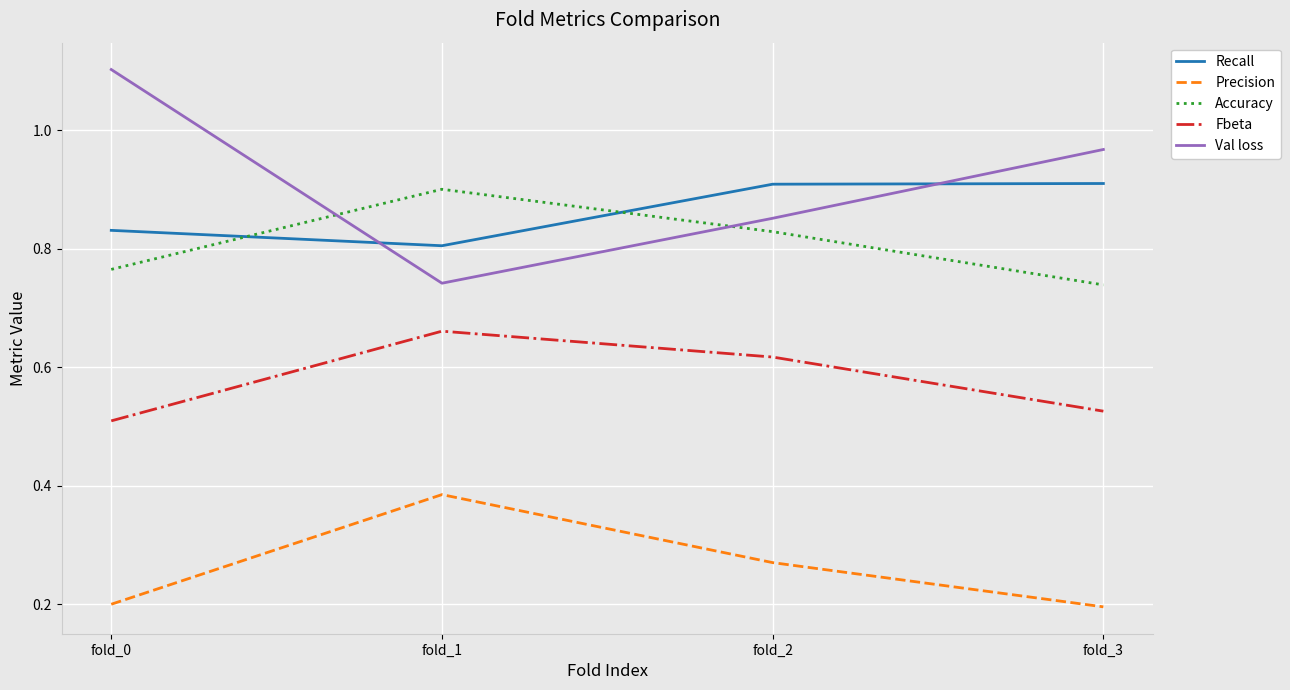

Is it true that Precision equals 0.0 at fold_0?

False